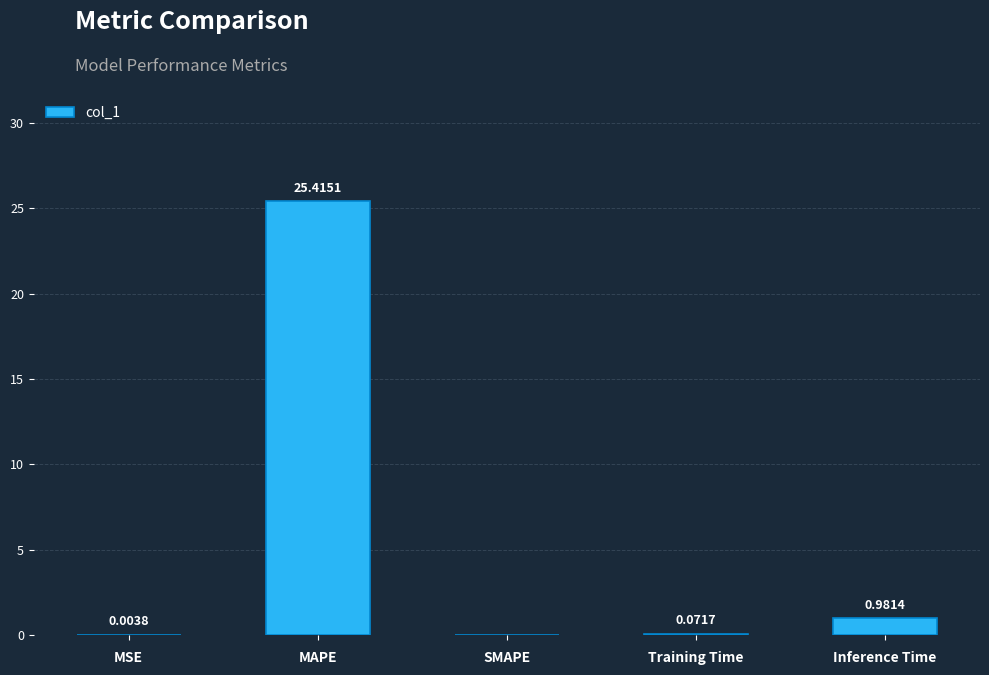

Which label corresponds to the largest value in the chart?

MAPE